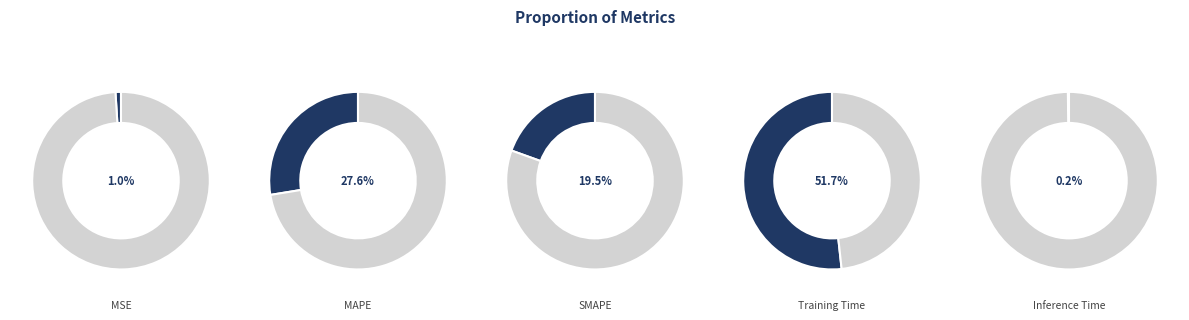

Is there a majority slice in this chart?

Yes